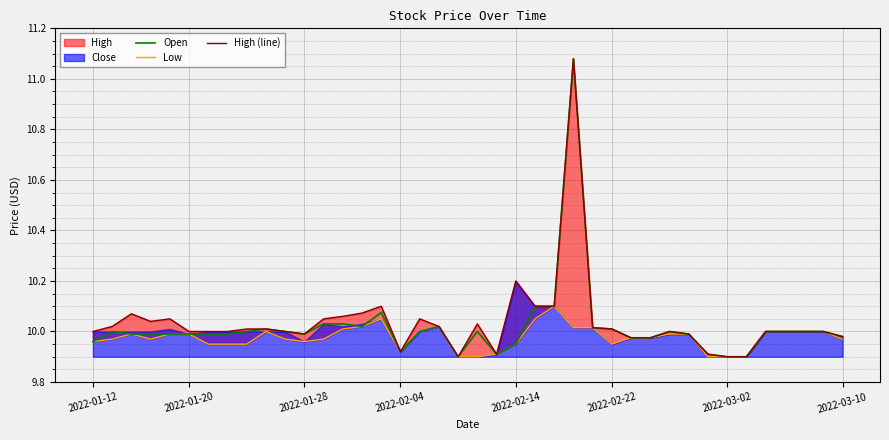

Rank the categories by High (line) value from lowest to highest.

19, 33, 34, 21, 32, 16, 28, 29, 39, 11, 31, 2022-01-12, 2022-02-22, 2022-03-02, 2022-03-10, 10, 30, 35, 36, 37, 38, 8, 9, 27, 26, 2022-01-20, 18, 20, 2022-02-04, 2022-02-14, 12, 17, 13, 2022-01-28, 14, 15, 23, 24, 22, 25